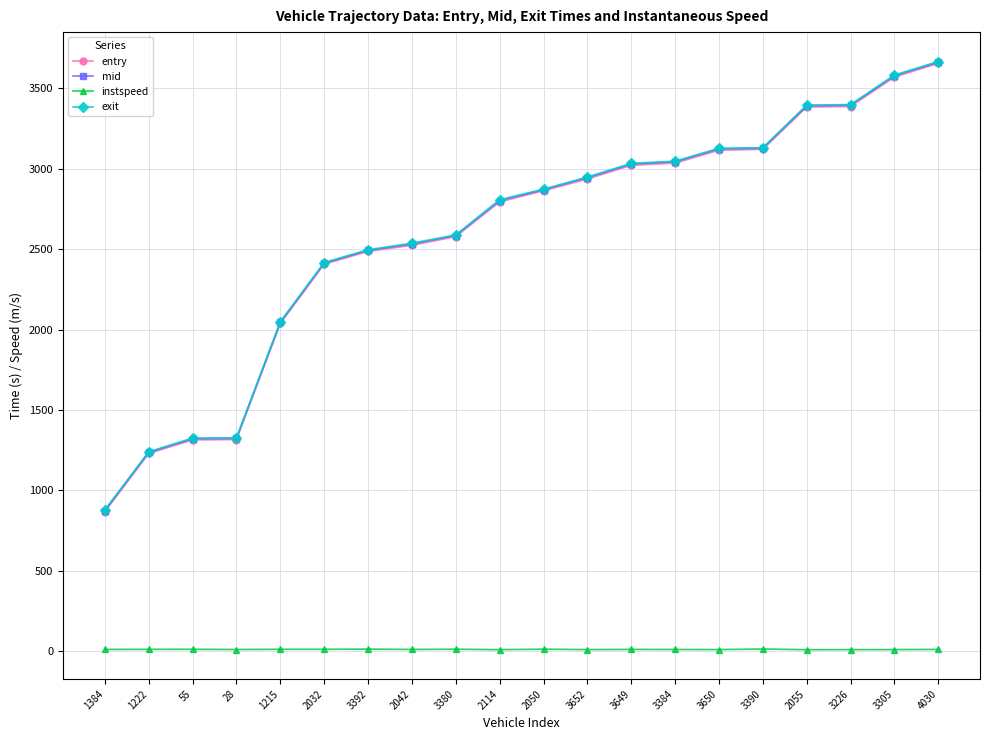

Is the value of exit at 2055 greater than the value of instspeed at 28?

Yes